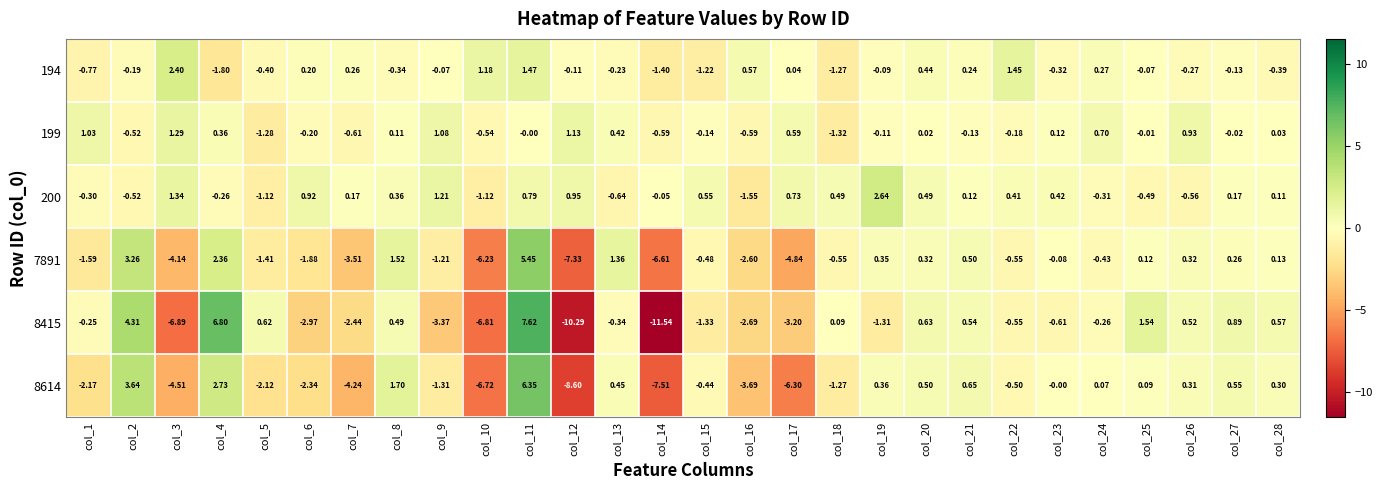

What is the spread (max minus min) of values at col_22?

2.0